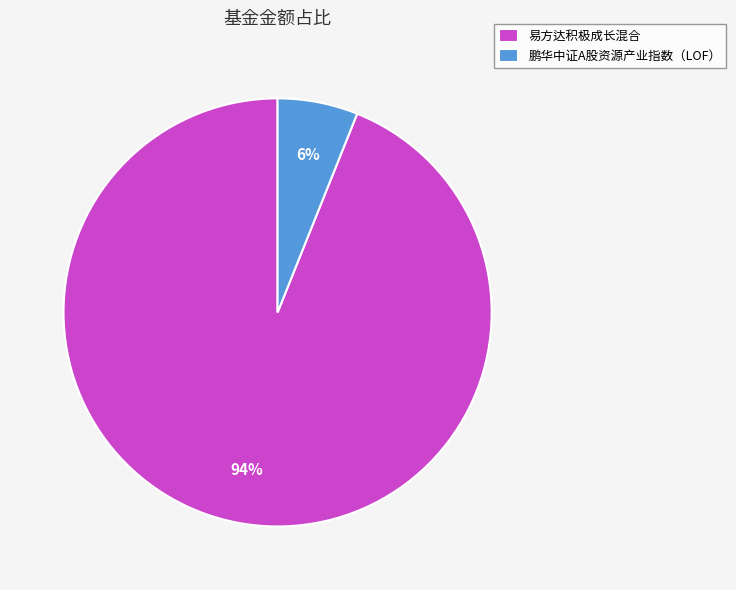

The 鹏华中证A股资源产业指数（LOF） slice represents 13% of the pie. True or false?

False